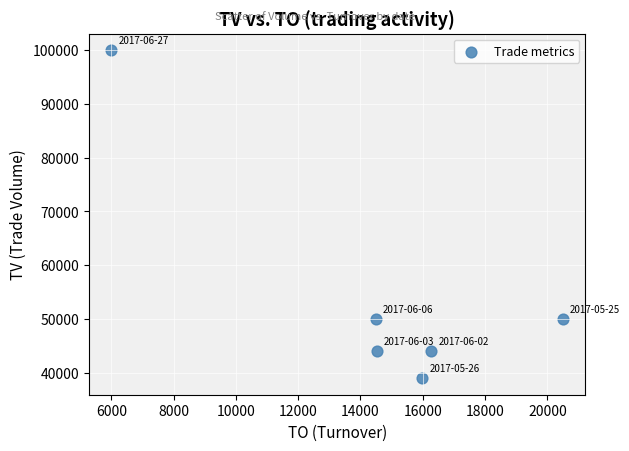

What is the range of Y values (max minus min)?

61000